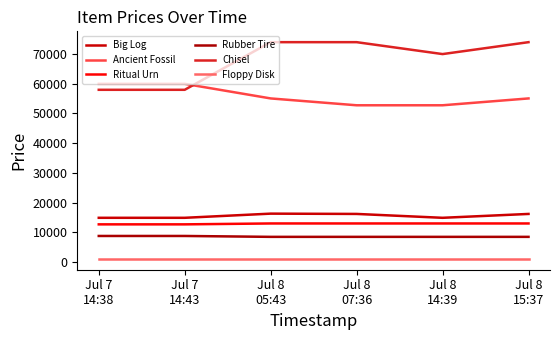

What is the greatest value displayed?

73900